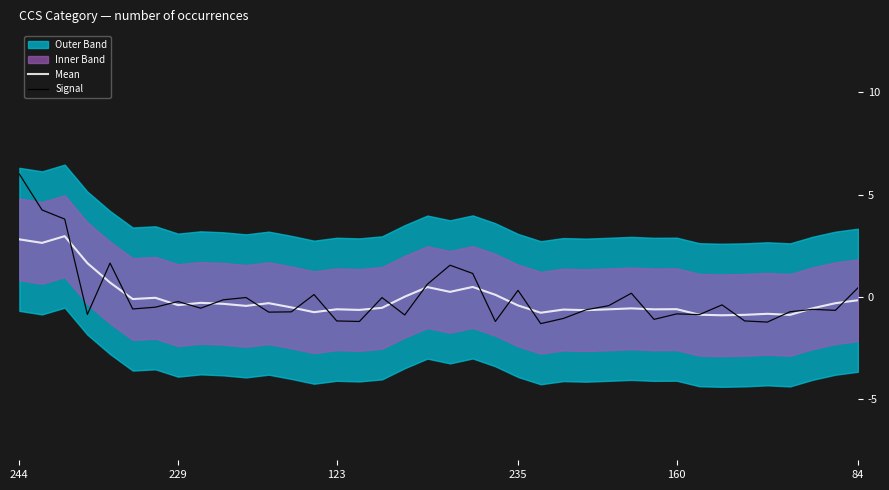

How many times do Mean and Signal cross each other?

22